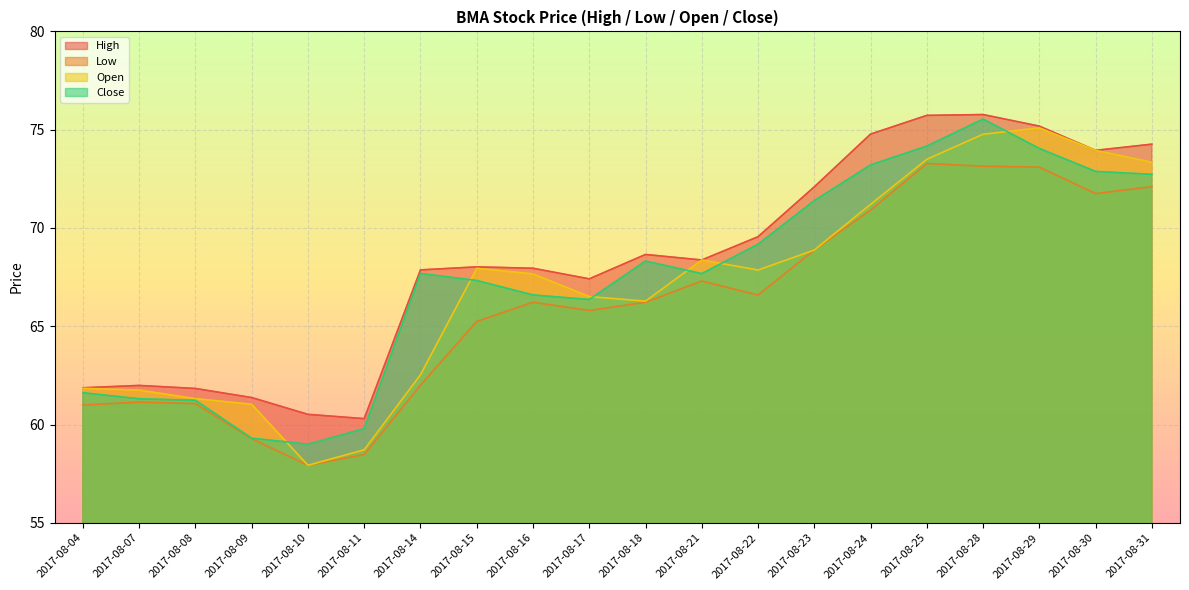

Reading right to left, extract all data points from this chart.

High: 74.3	73.9	75.2	75.8	75.7	74.8	72.1	69.6	68.4	68.7	67.4	68.0	68.0	67.9	60.3	60.5	61.4	61.8	62.0	61.9
Low: 72.1	71.7	73.1	73.1	73.3	70.9	68.9	66.6	67.3	66.2	65.8	66.2	65.2	62.0	58.5	57.9	59.3	61.1	61.1	61.0
Open: 73.3	73.9	75.1	74.8	73.5	71.2	68.9	67.9	68.4	66.3	66.5	67.7	67.9	62.5	58.7	57.9	61.0	61.3	61.8	61.8
Close: 72.7	72.9	74.0	75.5	74.2	73.2	71.4	69.2	67.7	68.3	66.4	66.6	67.3	67.7	59.8	59.0	59.3	61.2	61.3	61.6